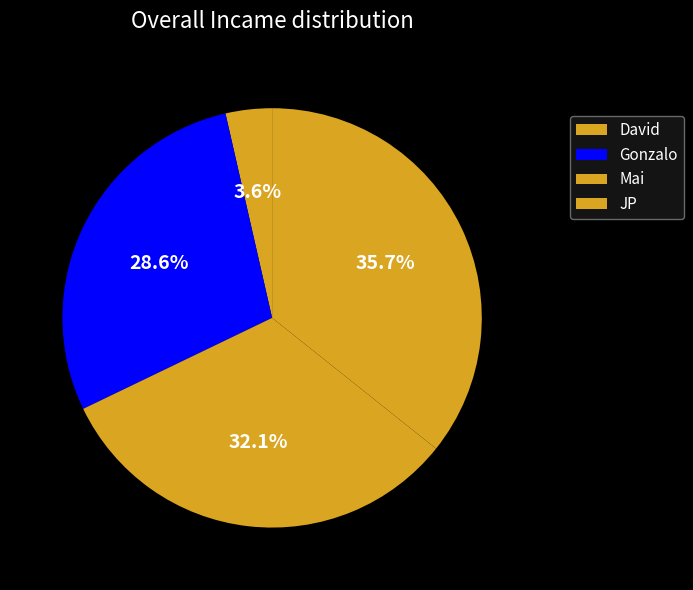

To the nearest percent, what is the difference between the largest and smallest slice percentages?

32%